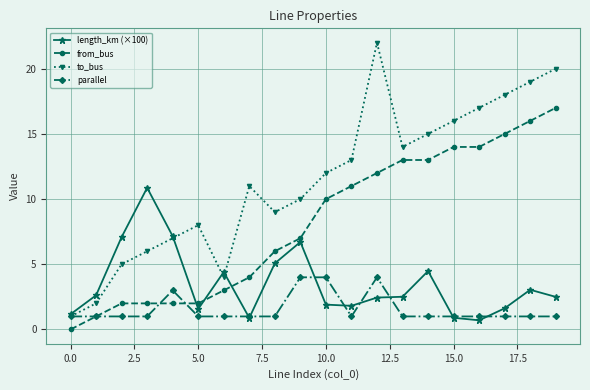

Rank the series by their maximum value, from lowest to highest.

parallel, length_km (×100), from_bus, to_bus